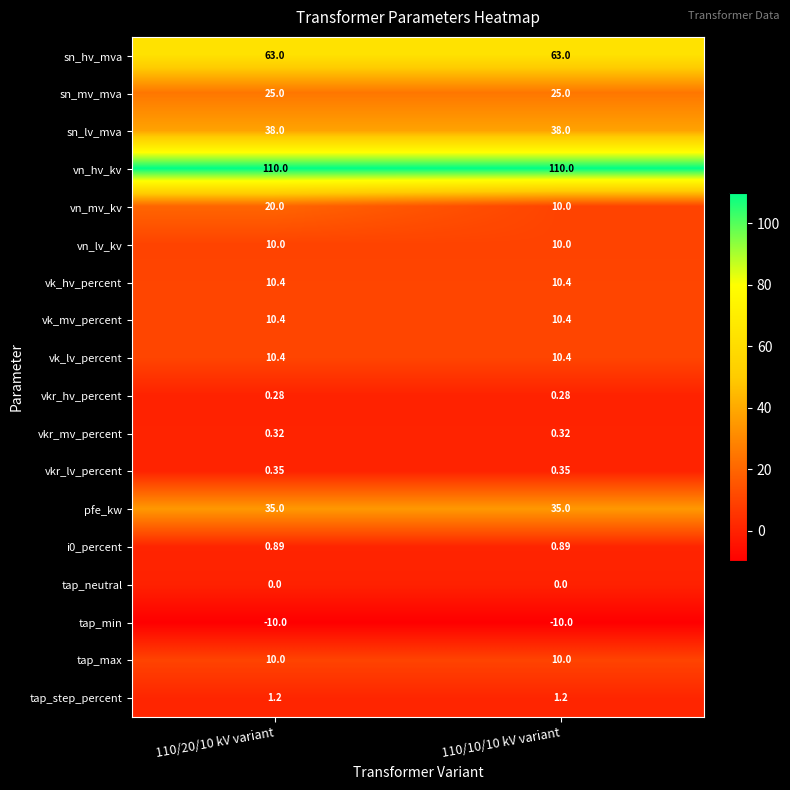

Is the value of vkr_hv_percent at 110/10/10 kV variant greater than the value of tap_neutral at 110/20/10 kV variant?

Yes